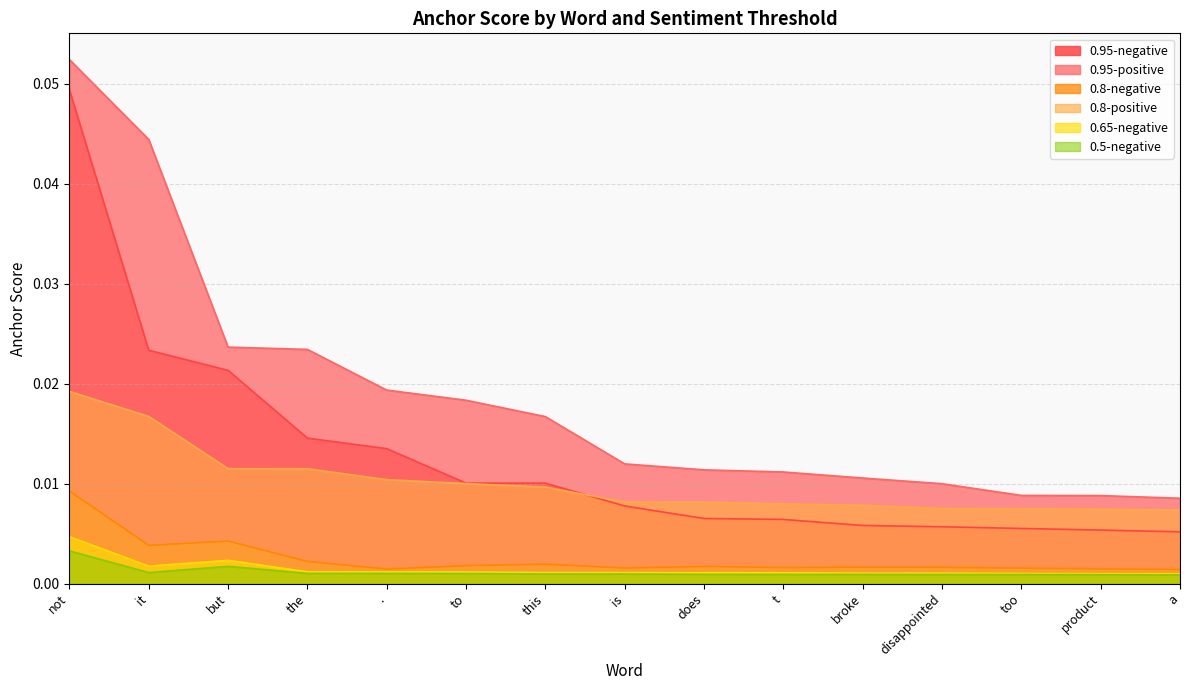

At which category is the sum across all series the highest?

not